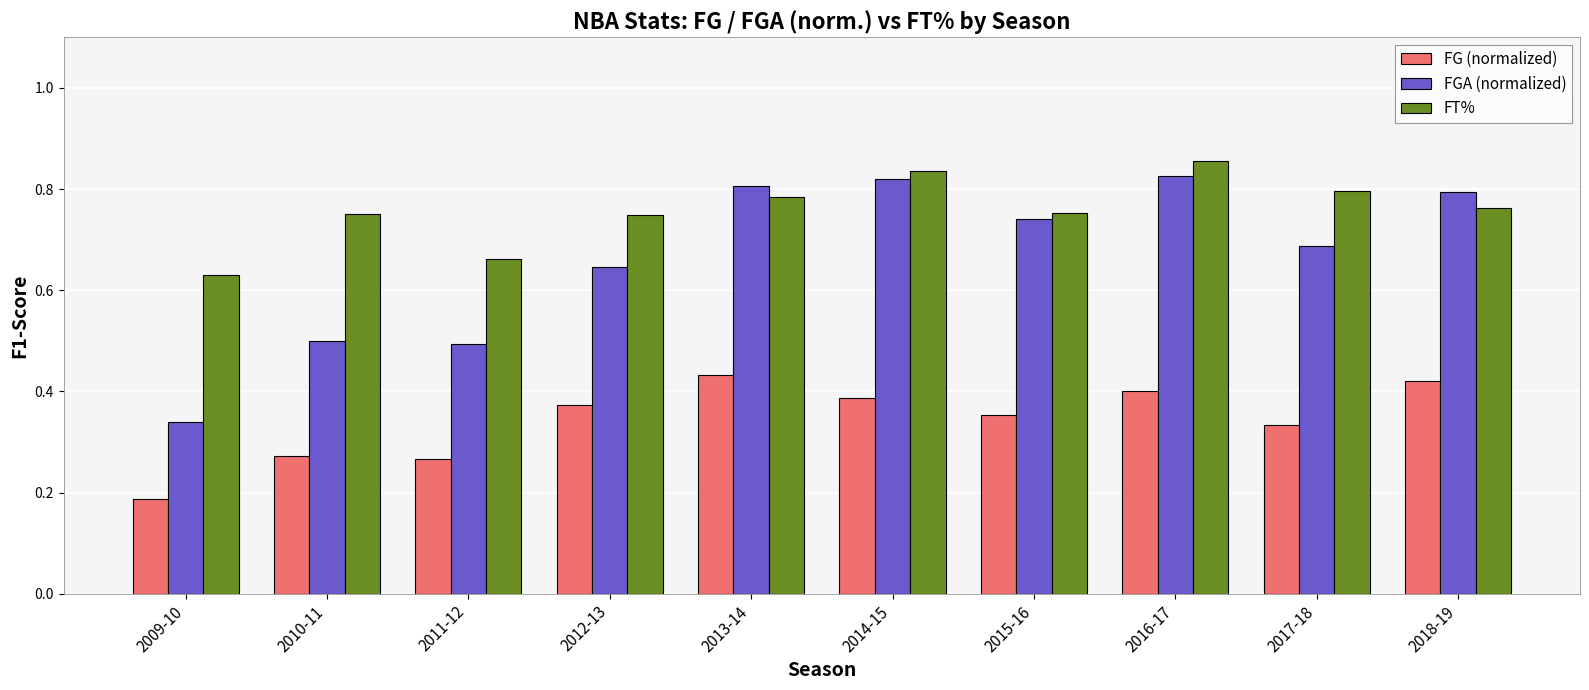

How many bars are there in each group?

3